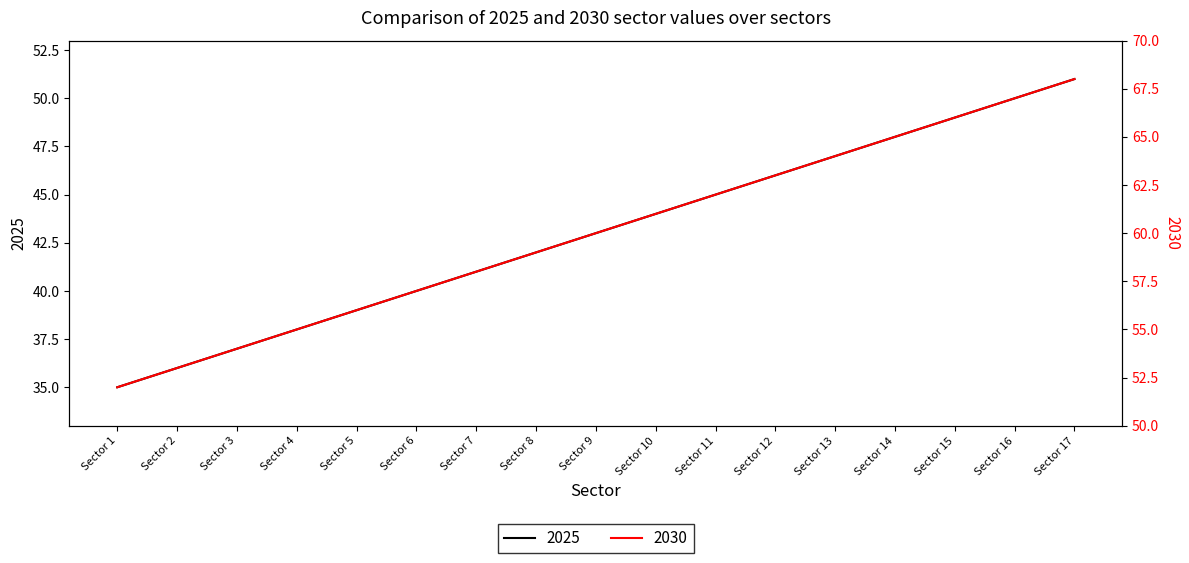

True or false: 2025 has a value of 46 at Sector 12.

True